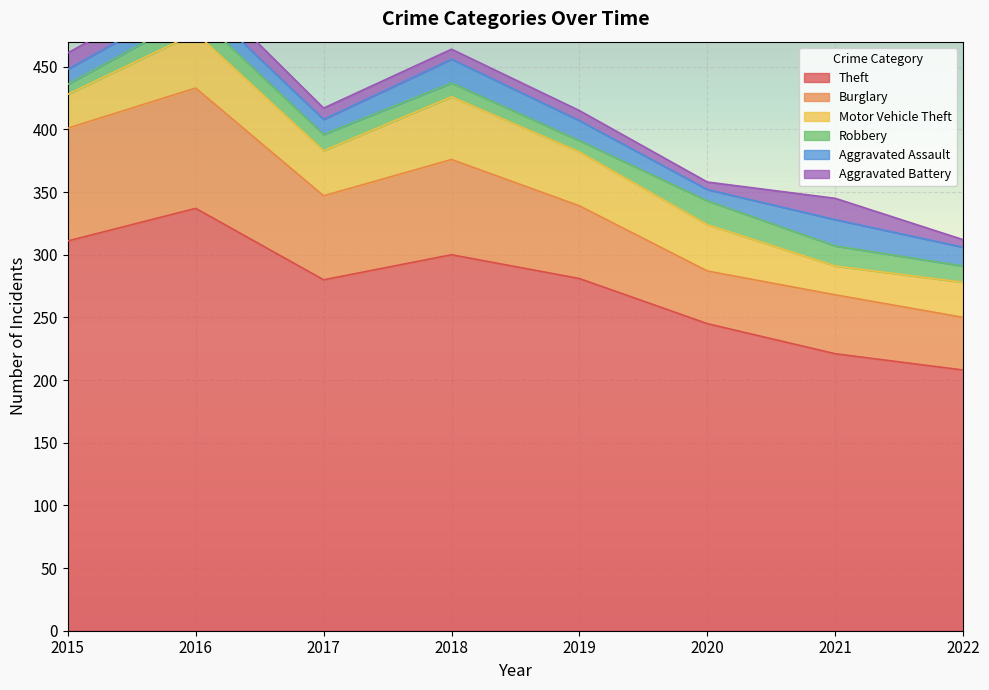

What is the value of the Burglary point at the 4th from the left?

76